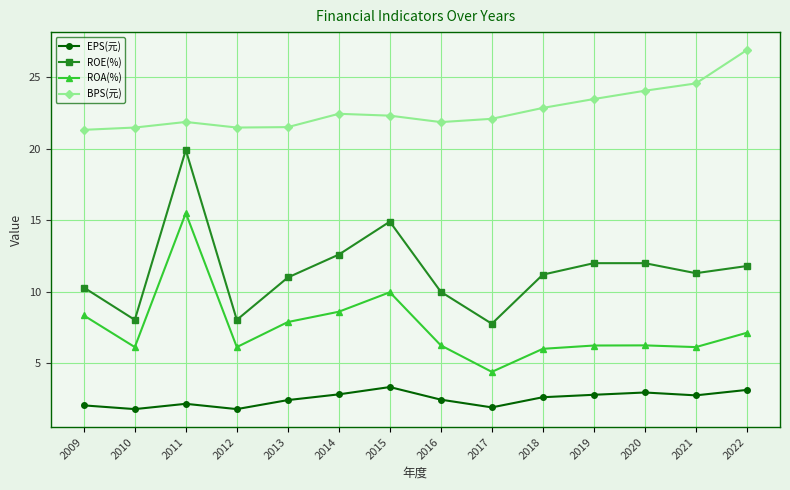

True or false: ROE(%) and EPS(元) intersect in this chart.

False